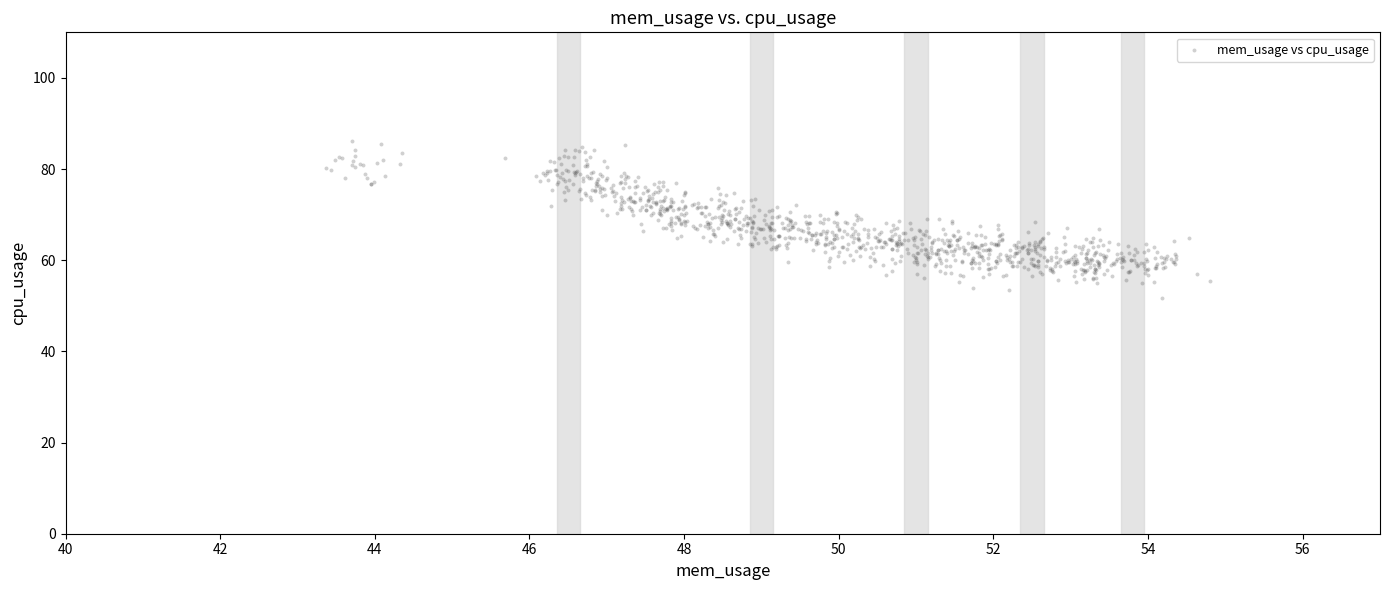

What is the range of X values (max minus min)?

11.4